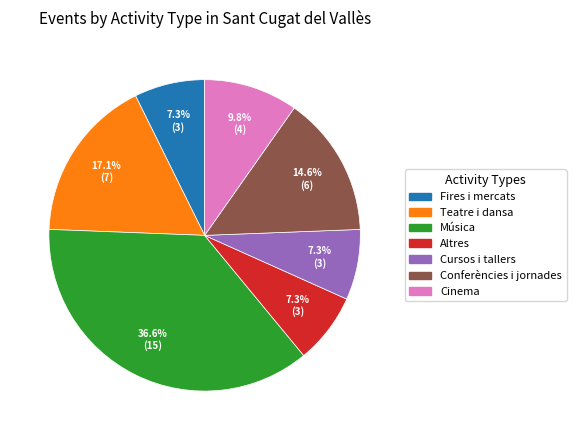

Approximately how many times larger is the value at Música compared to Teatre i dansa?

2.1